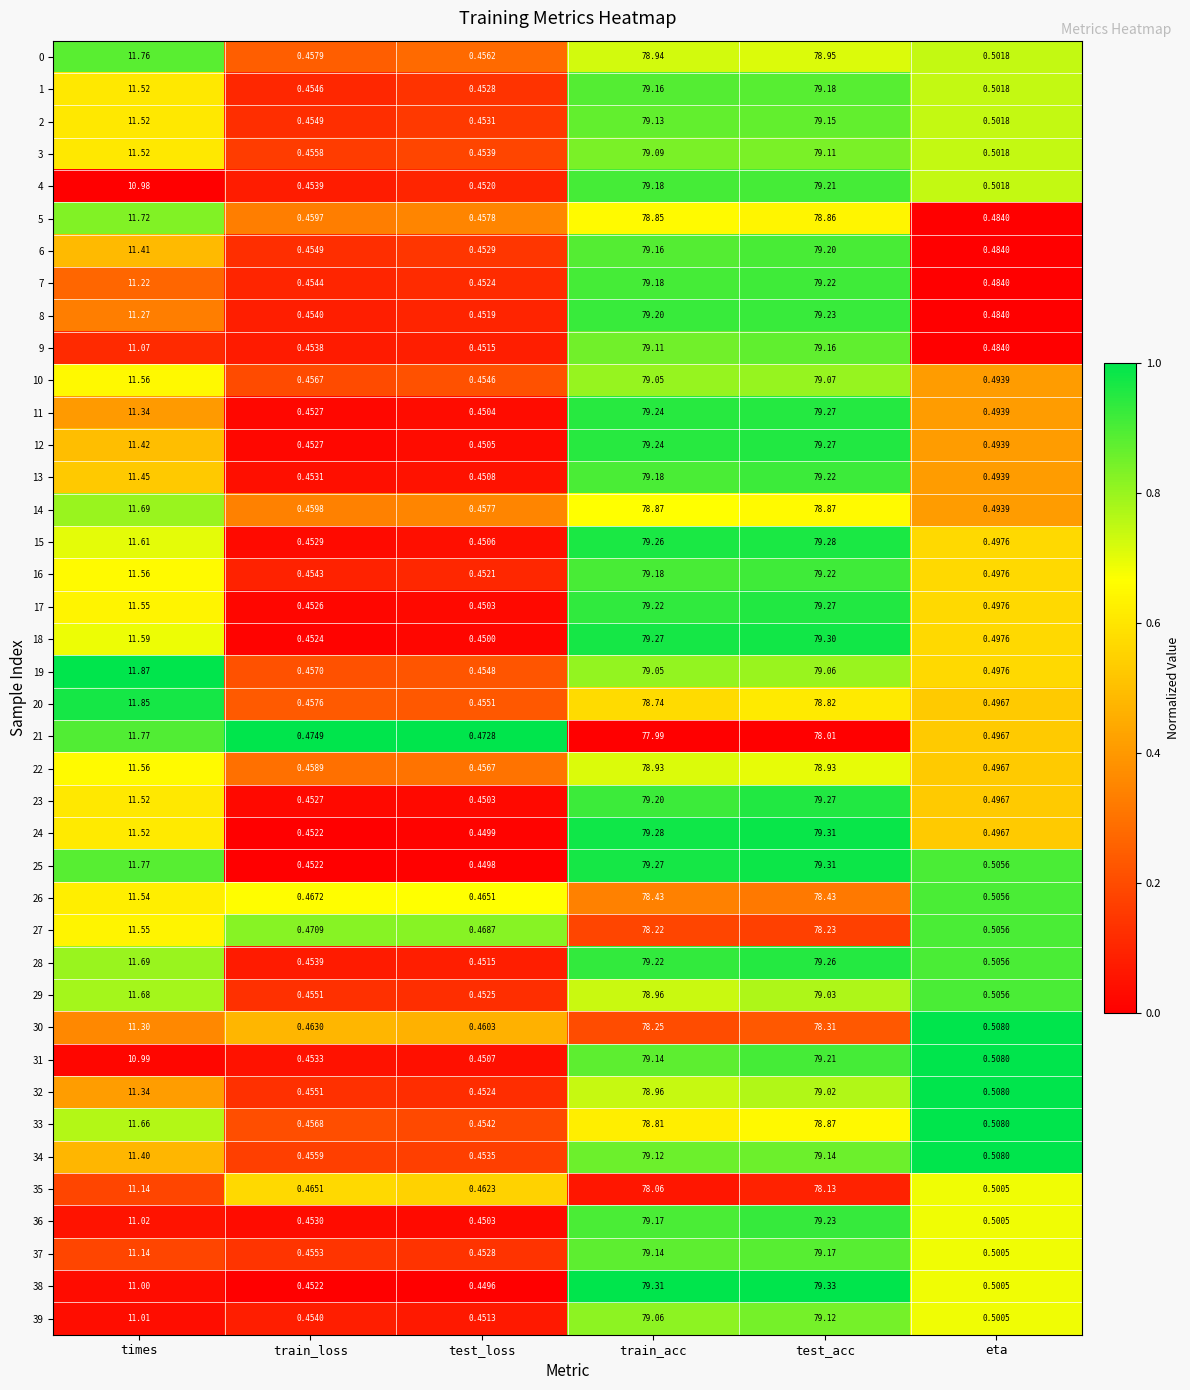

At which label does 20 first exceed 11?

times